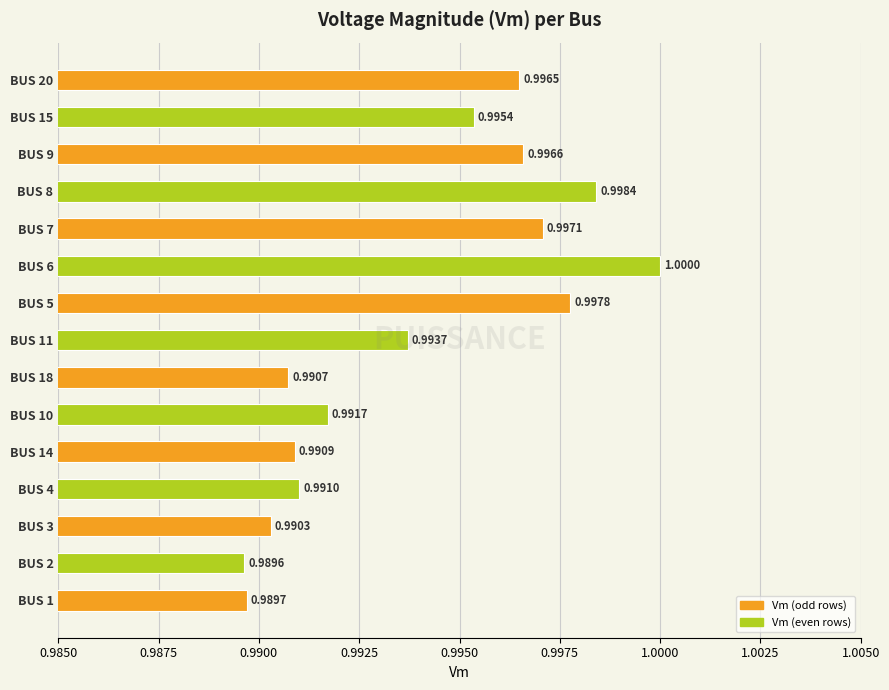

How many distinct data groups are displayed?

1